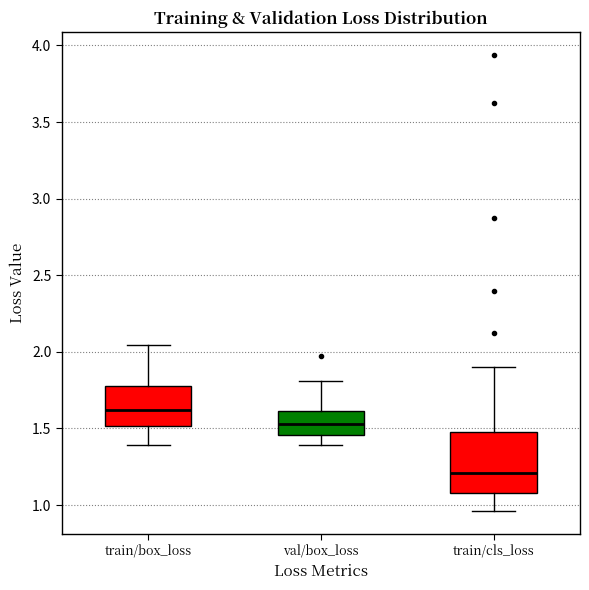

Where is the upper edge of the box for val/box_loss on the y-axis? The values are not printed on the chart, so give them approximately, as read against the axis.

1.60